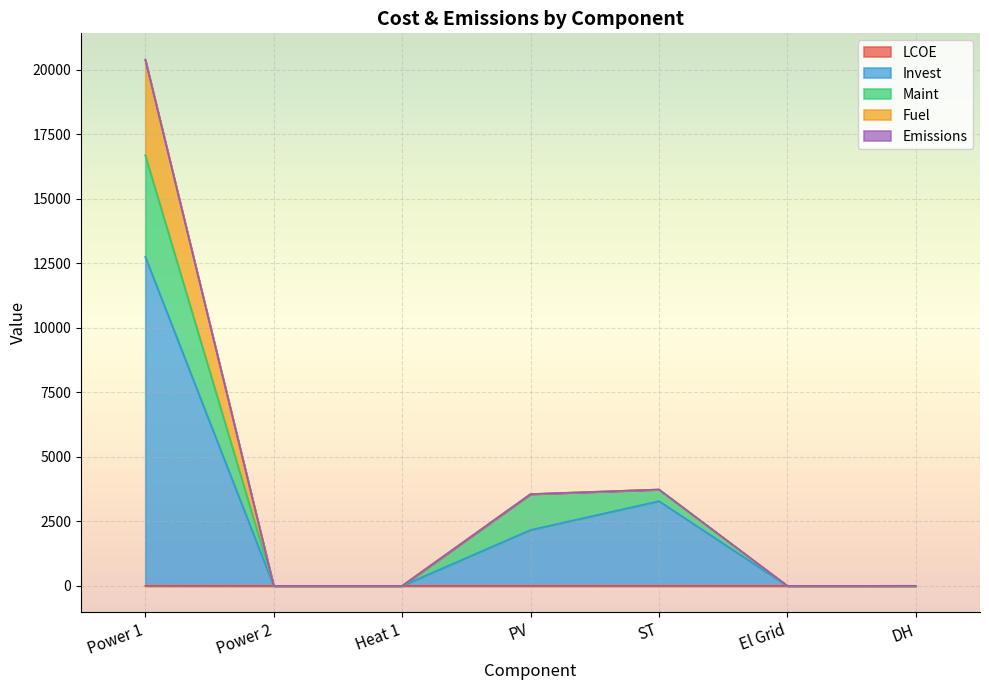

Which category has the lowest value in the LCOE series?

Power 2